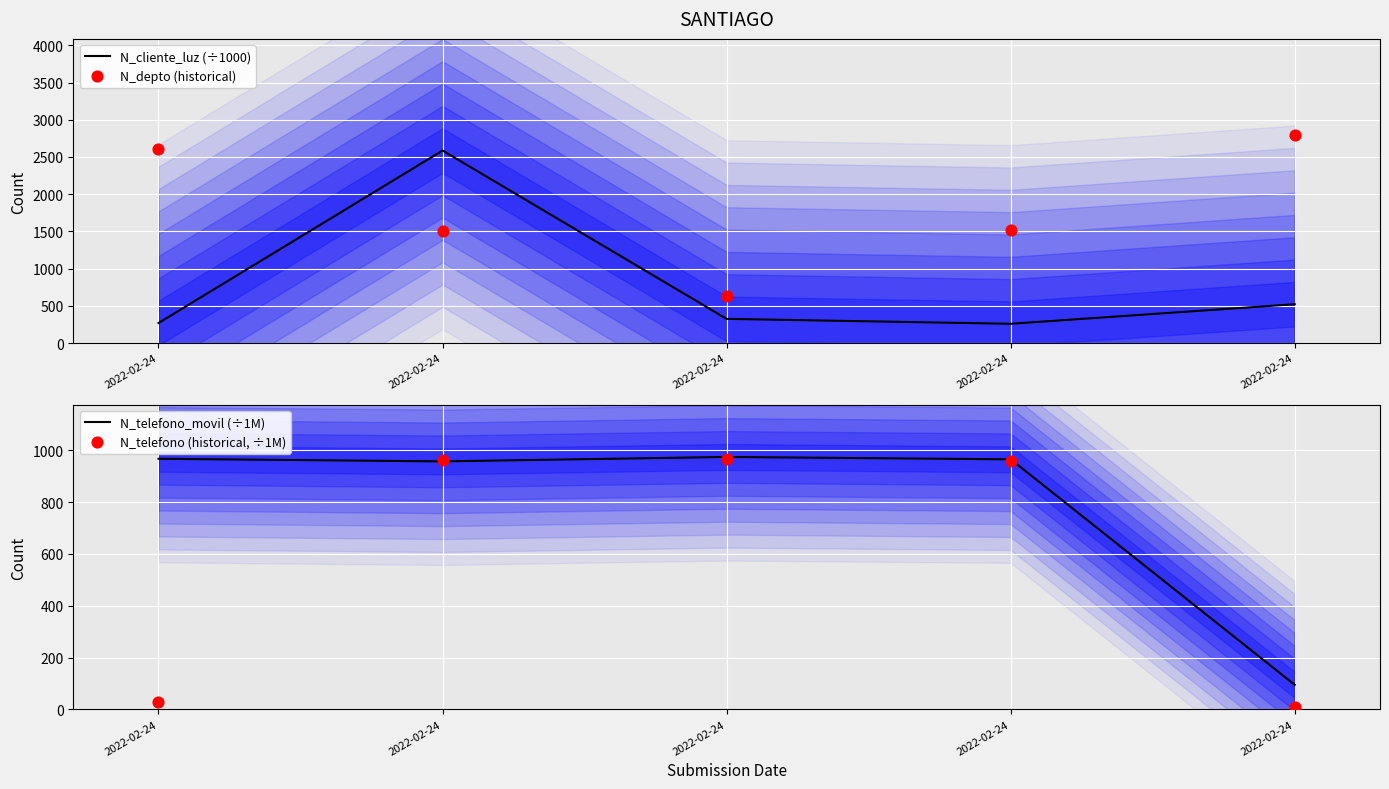

Which series has the largest total across all categories?

N_depto (historical)